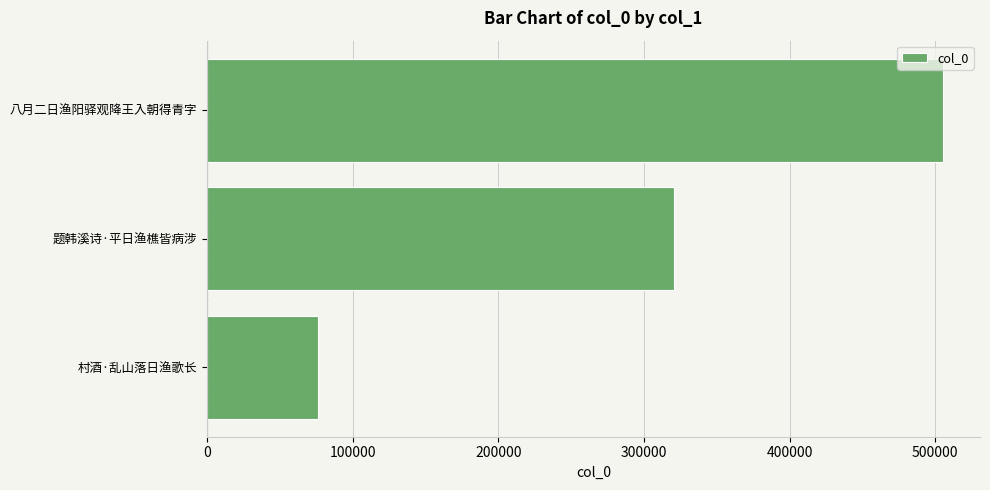

Between 八月二日渔阳驿观降王入朝得青字 and 题韩溪诗·平日渔樵皆病涉, which is larger?

八月二日渔阳驿观降王入朝得青字